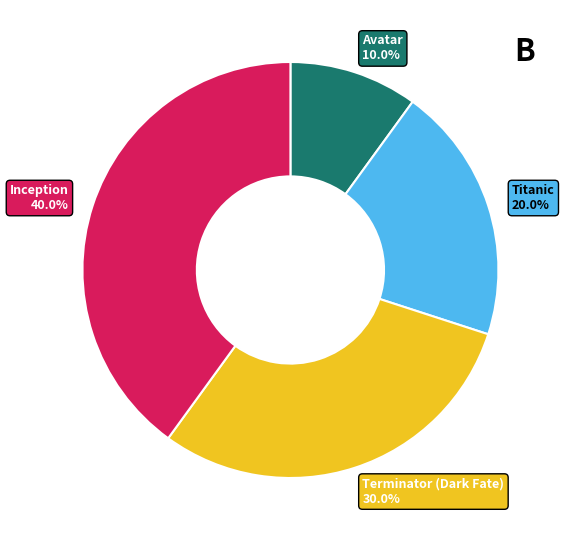

Combined, what portion of the pie is Terminator (Dark Fate) and Titanic?

50.0%